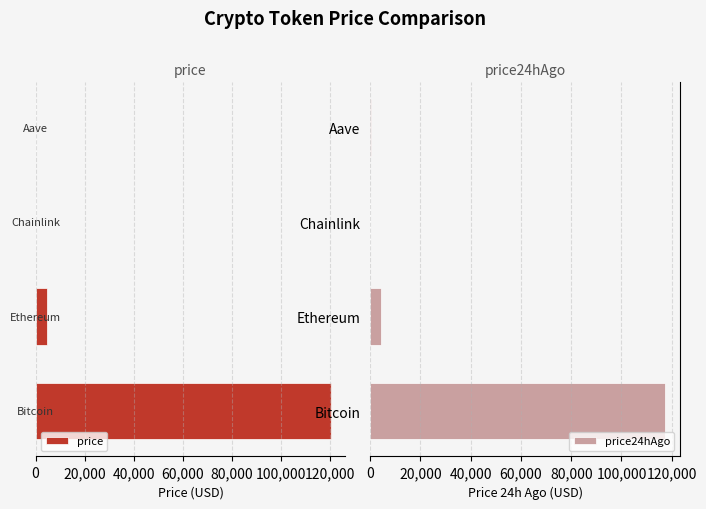

True or false: price24hAgo has a value of 117433.0 at Bitcoin.

True